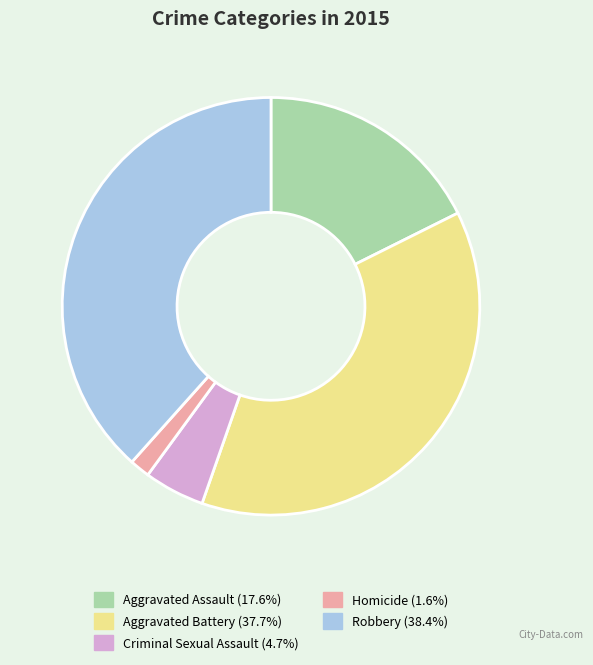

Approximately how many times larger is the value at Aggravated Assault compared to Aggravated Battery?

0.5